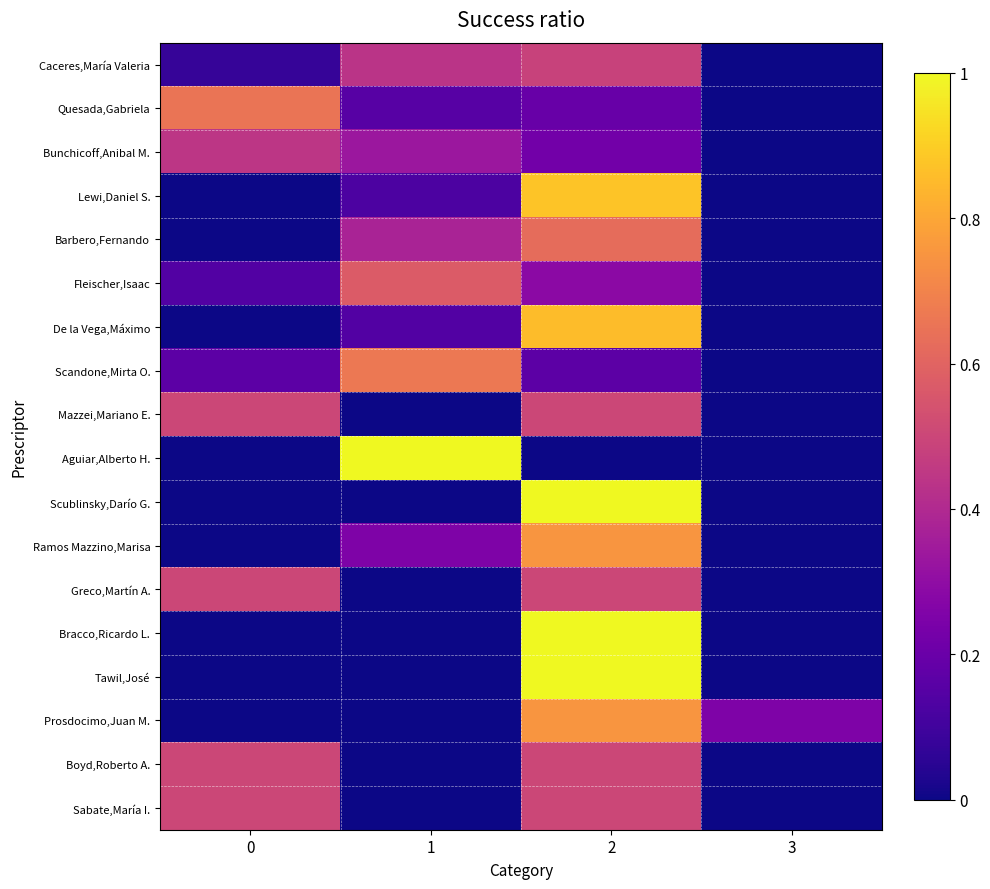

What is the difference between the highest and lowest values at 0?

0.7